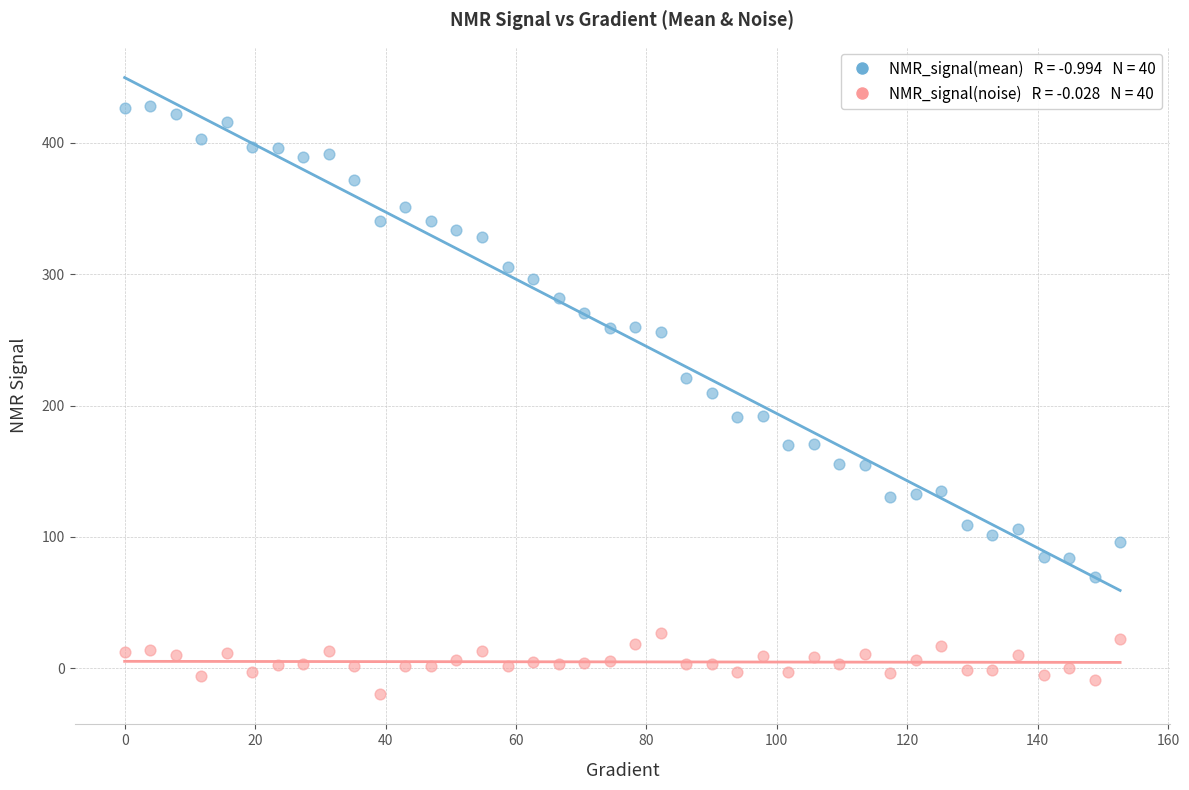

Across all data points, what is the range of Y values (max minus min)?

447.0